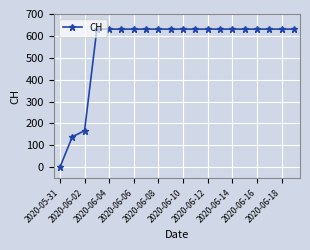

What is the average value?

552